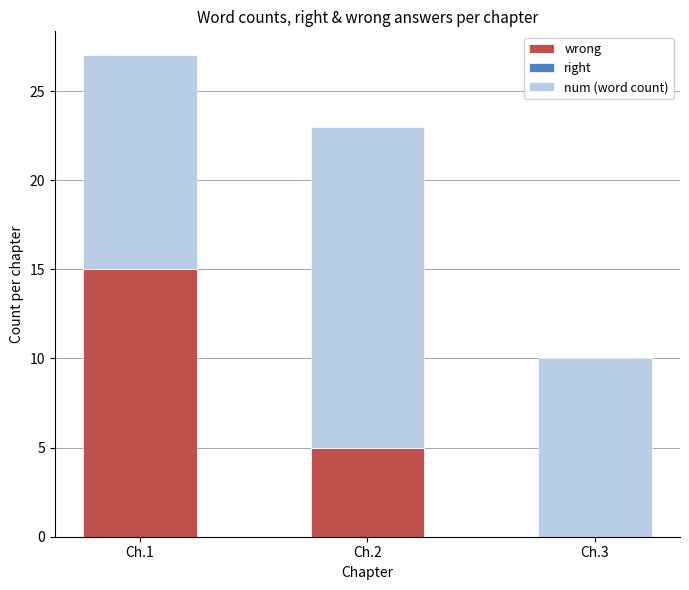

Does the chart contain stacked bars?

Yes